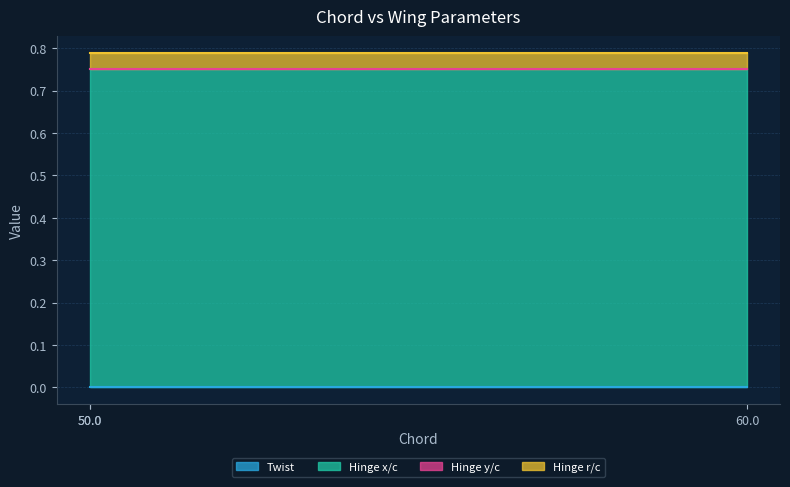

Between 60 and 50.0, which series saw the biggest shift?

Twist